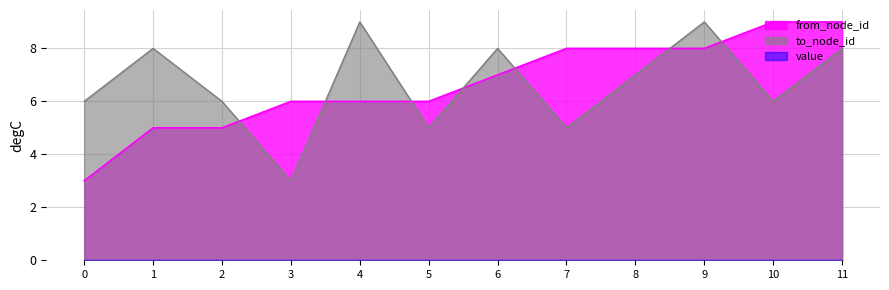

Is it true that from_node_id equals 8 at 9?

True